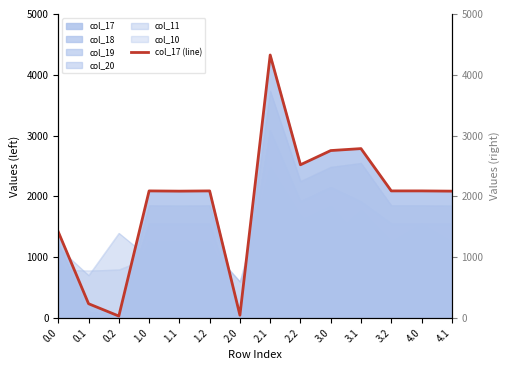

True or false: the data shows 4000.3 at 3.1.

False